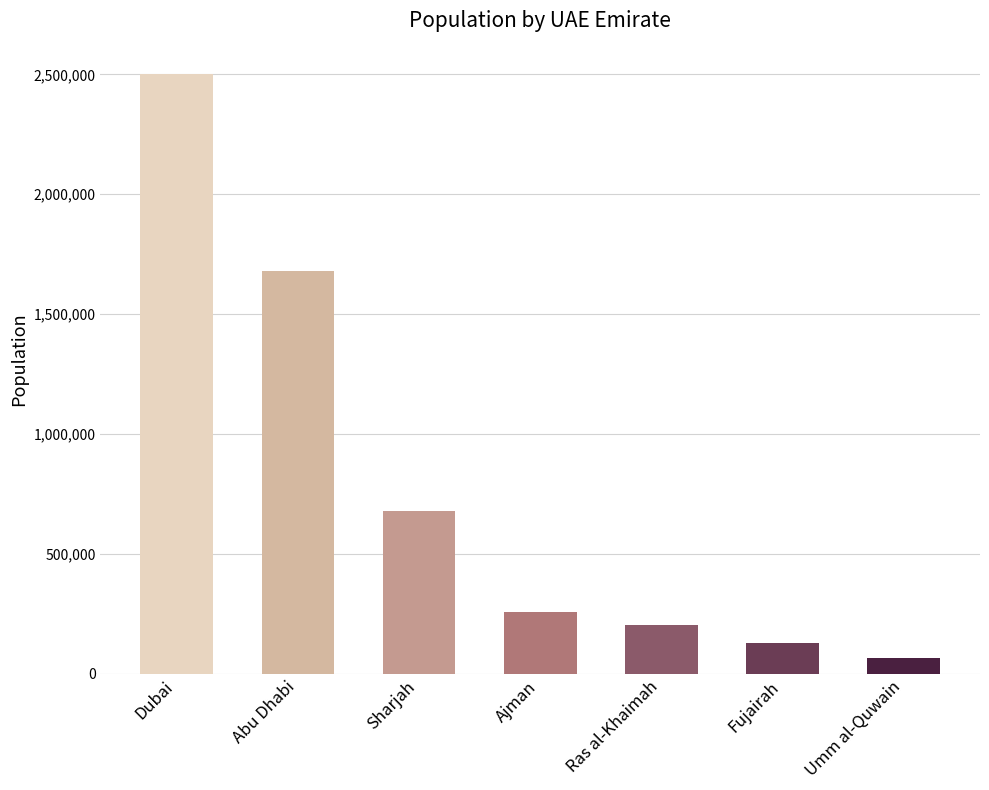

How many bars are there in total?

7